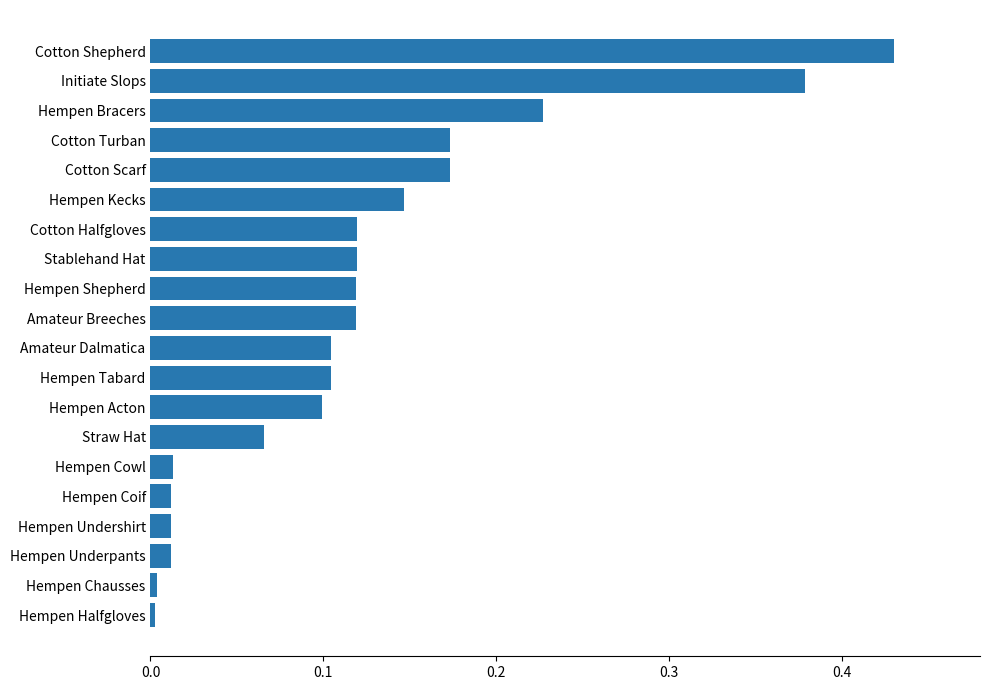

What is the maximum value shown in the chart?

0.4